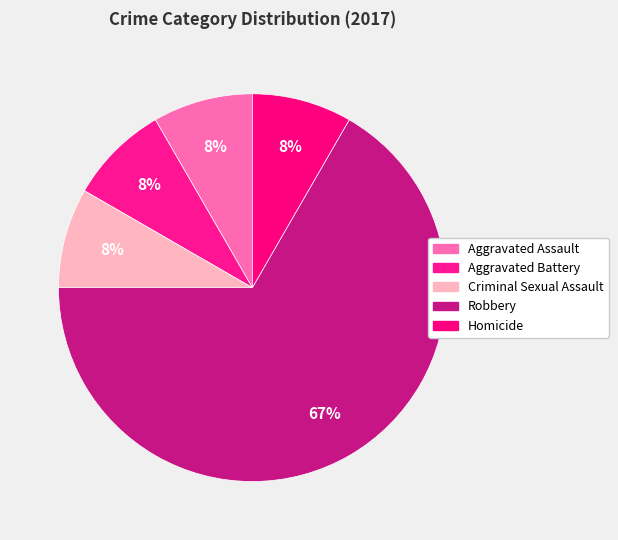

Does Homicide account for over 50% of the chart?

No